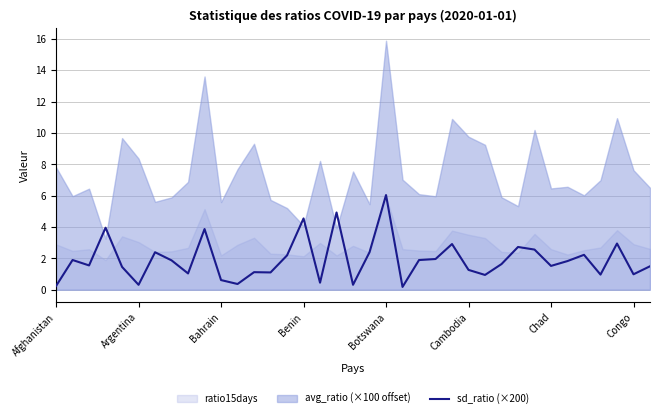

Is it true that sd_ratio (×200) equals 2.4 at Chad?

False